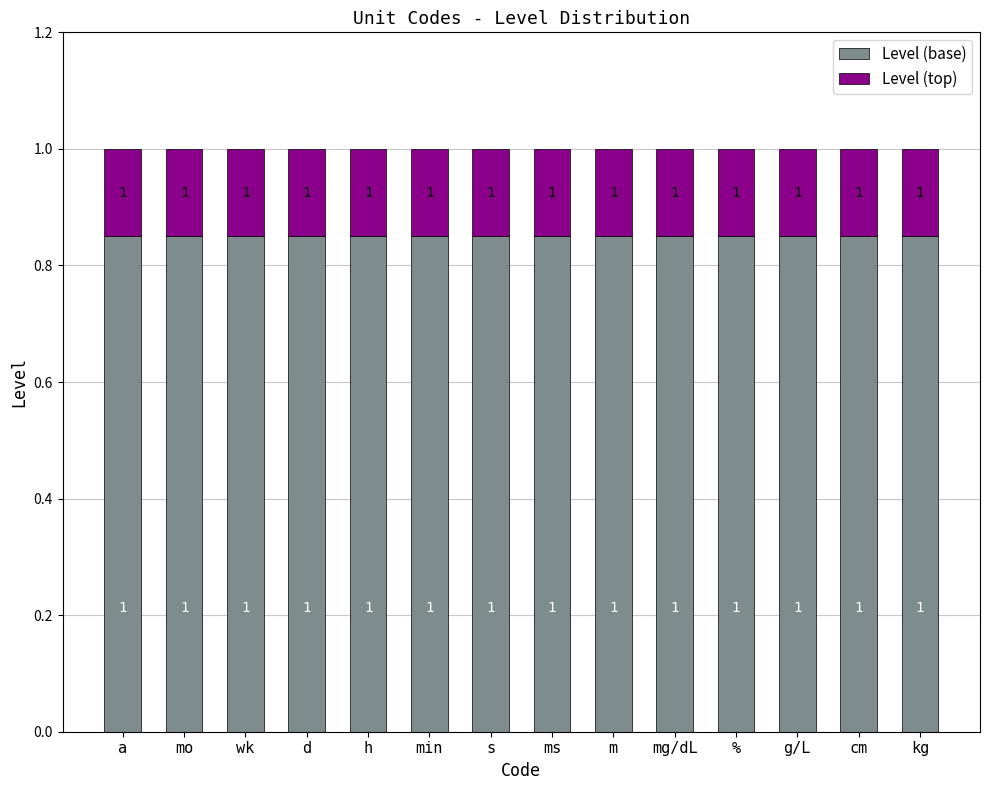

What value does the Level (top) series have at cm?

0.2